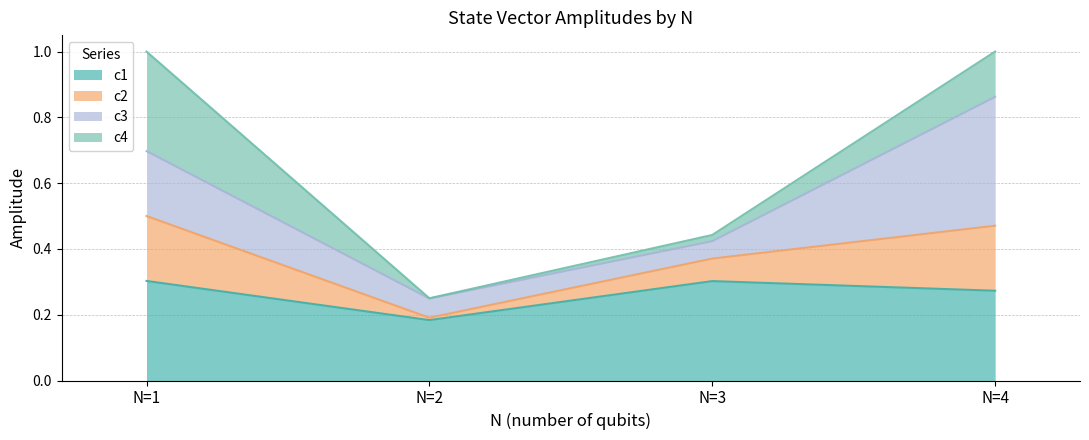

What is the total value across all series at N=4?

1.0